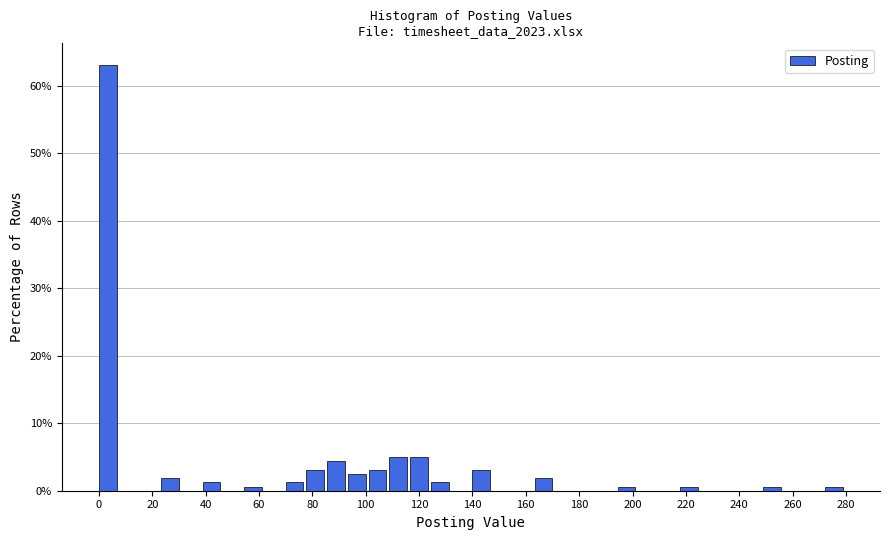

Read against the x-axis, roughly where is the centre of the tallest bar?

4